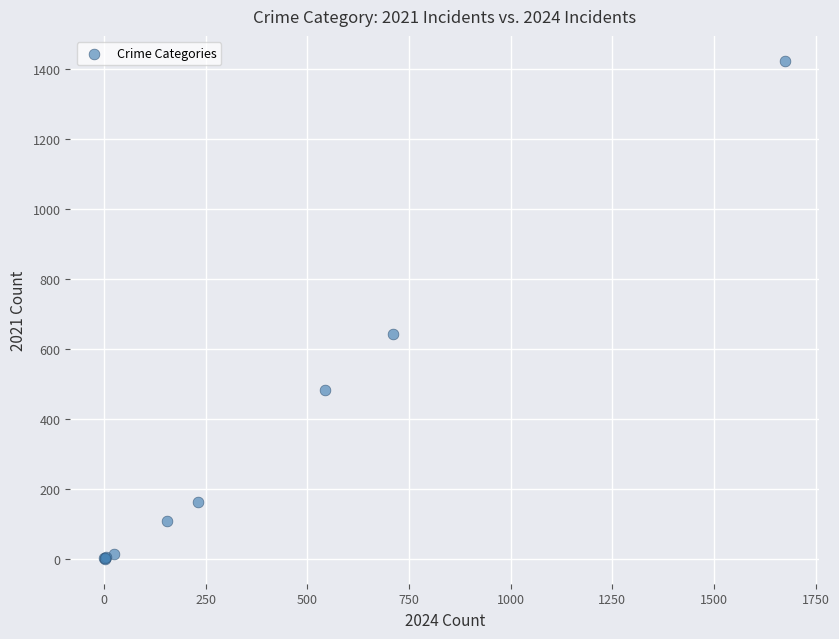

What Y value in the scatter plot is closest to 712?

642